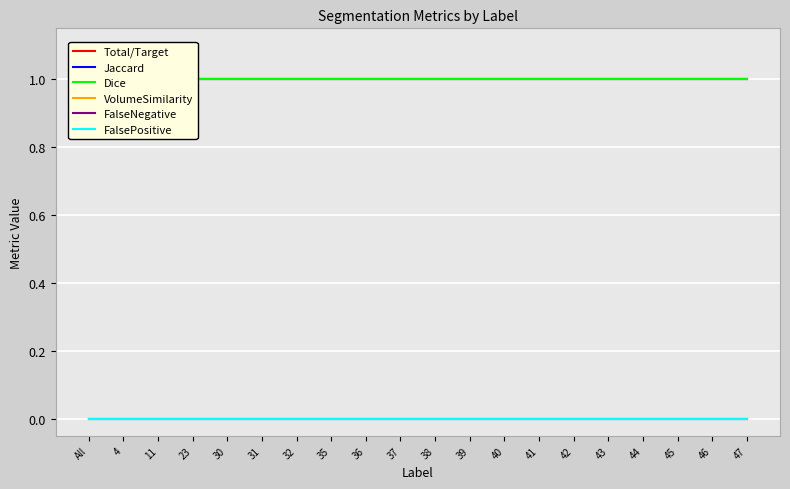

True or false: Jaccard has more than 2 interior local peaks.

False